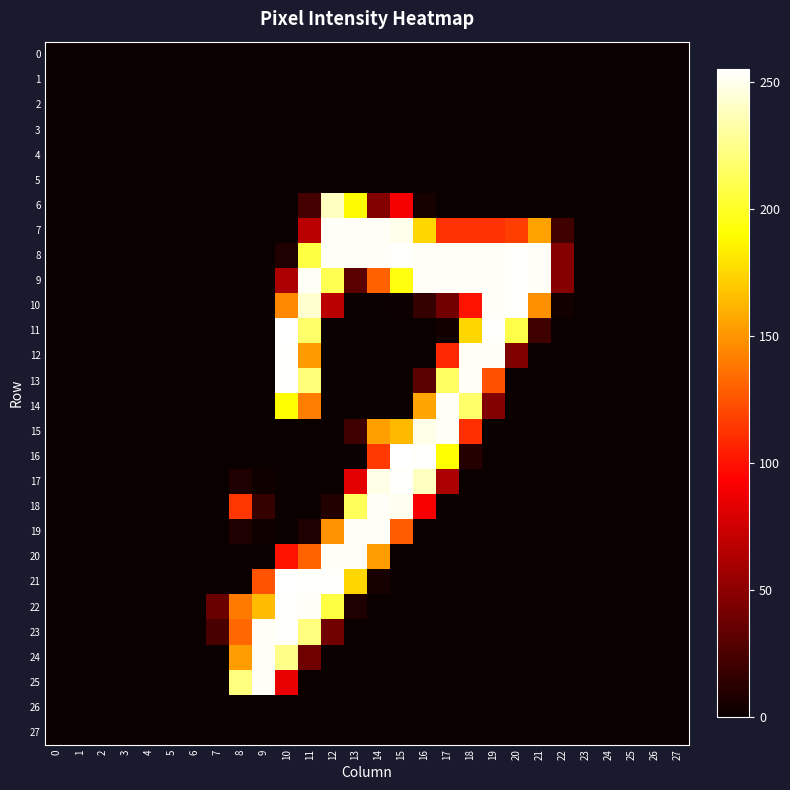

At how many categories does at least one series exceed 144?

14